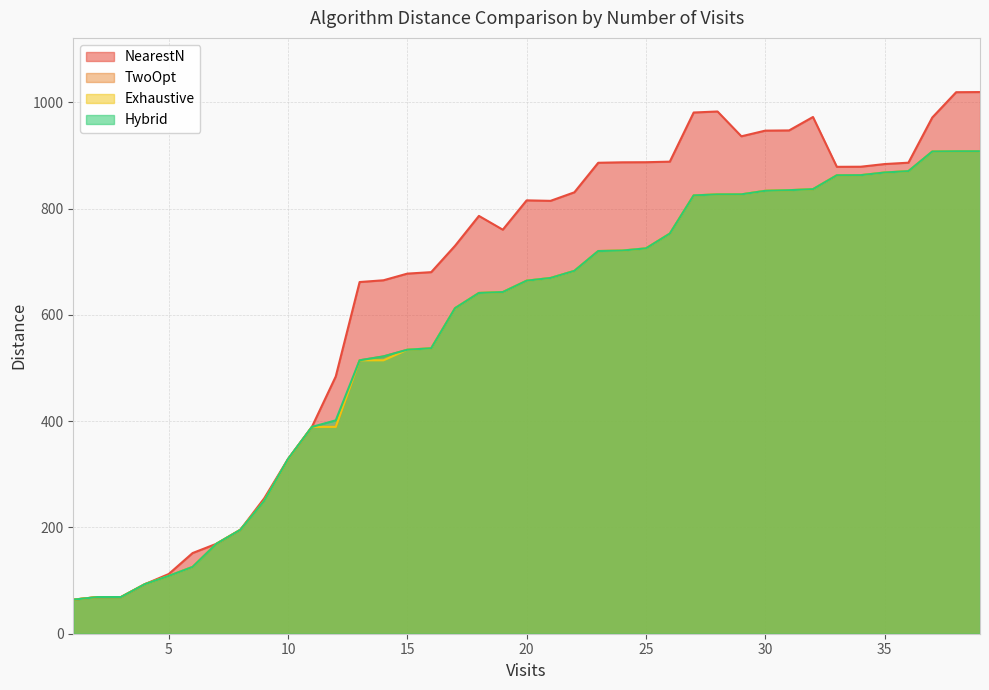

Rank the series at 3 from lowest to highest value.

Exhaustive, NearestN, TwoOpt, Hybrid